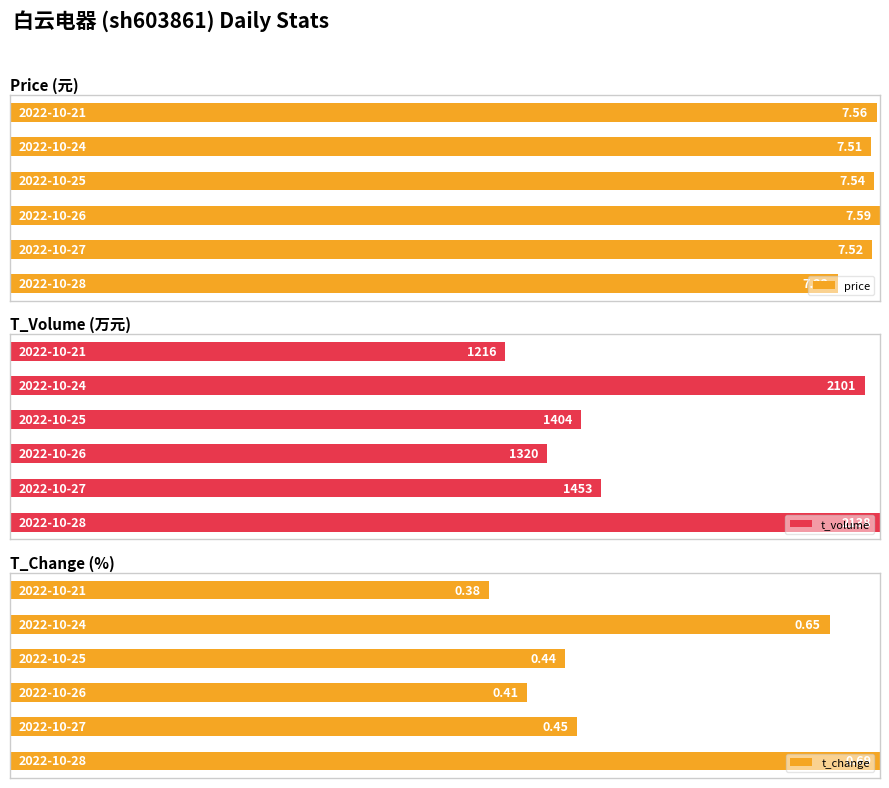

What is the difference between the highest and lowest values at 5?

44.5